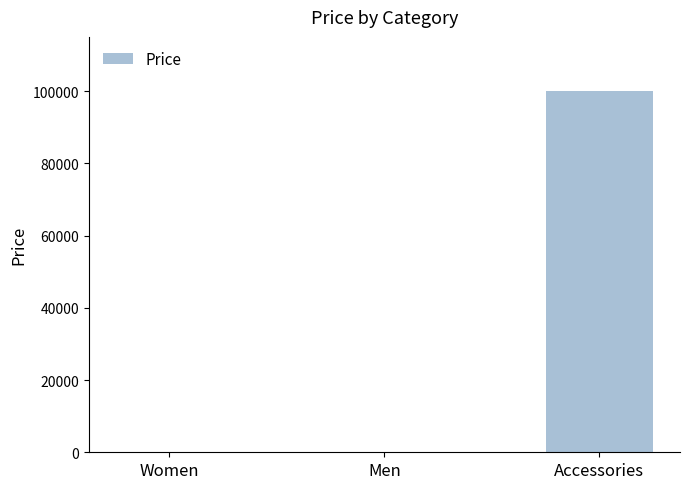

At which label is the value closest to 49999?

Women